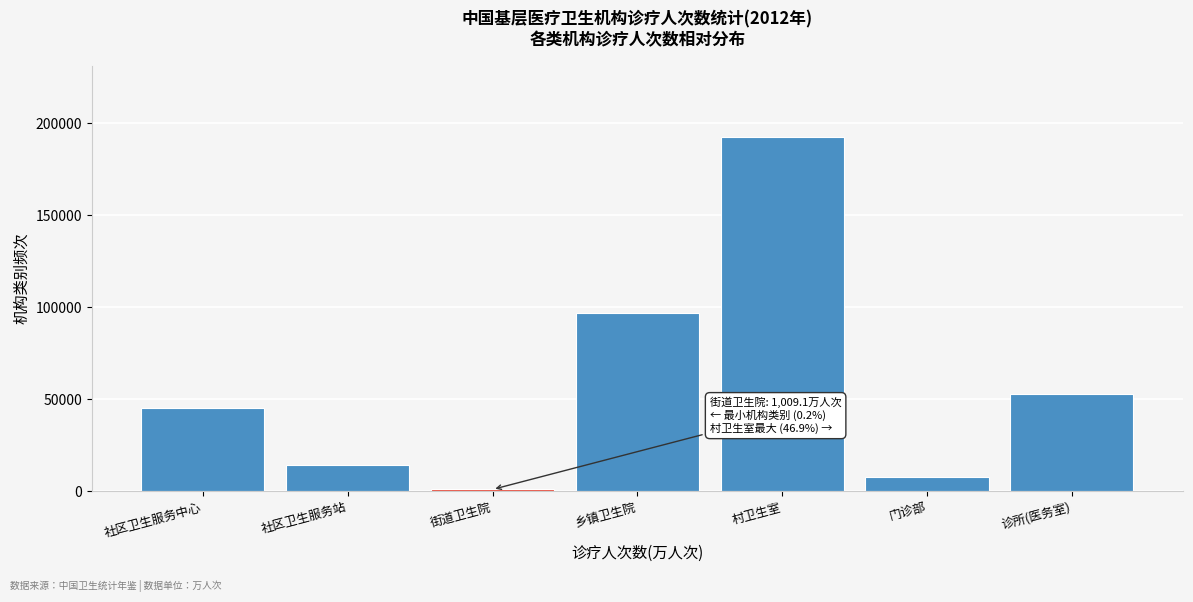

Reading right to left, what are all the values shown in this chart?

53037.8	7539.5	192707.6	96757.8	1009.1	14393.6	45475.1